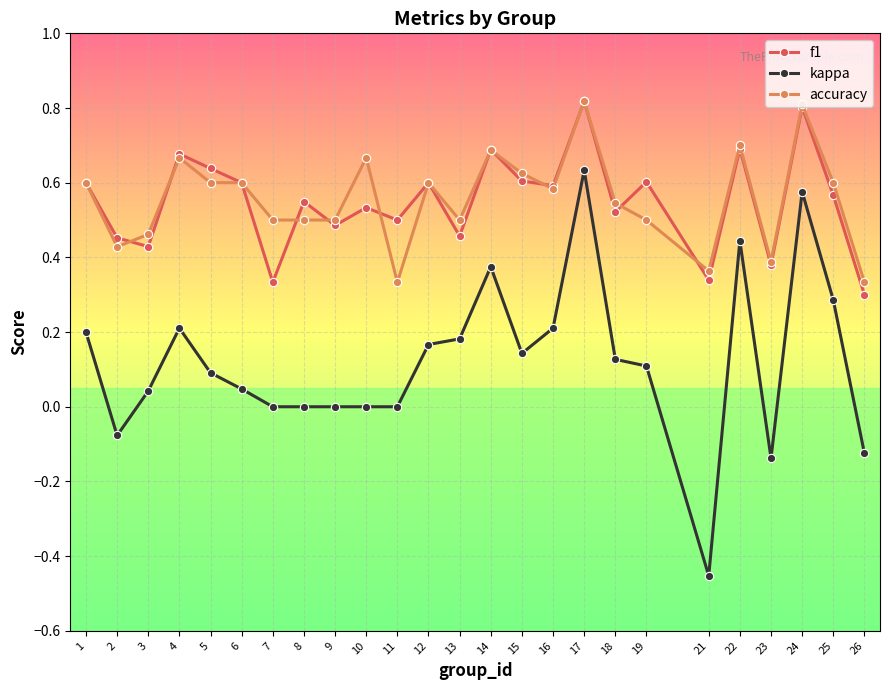

True or false: accuracy has a value of 0.1 at 10.

False